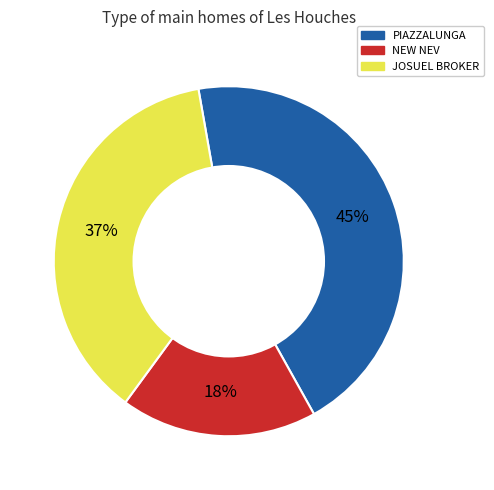

Does any single category account for the majority?

No